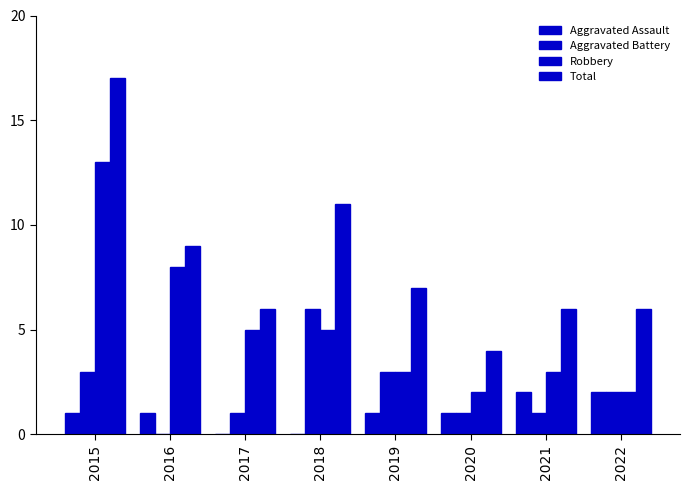

How many Aggravated Battery values are between 1 and 3?

6